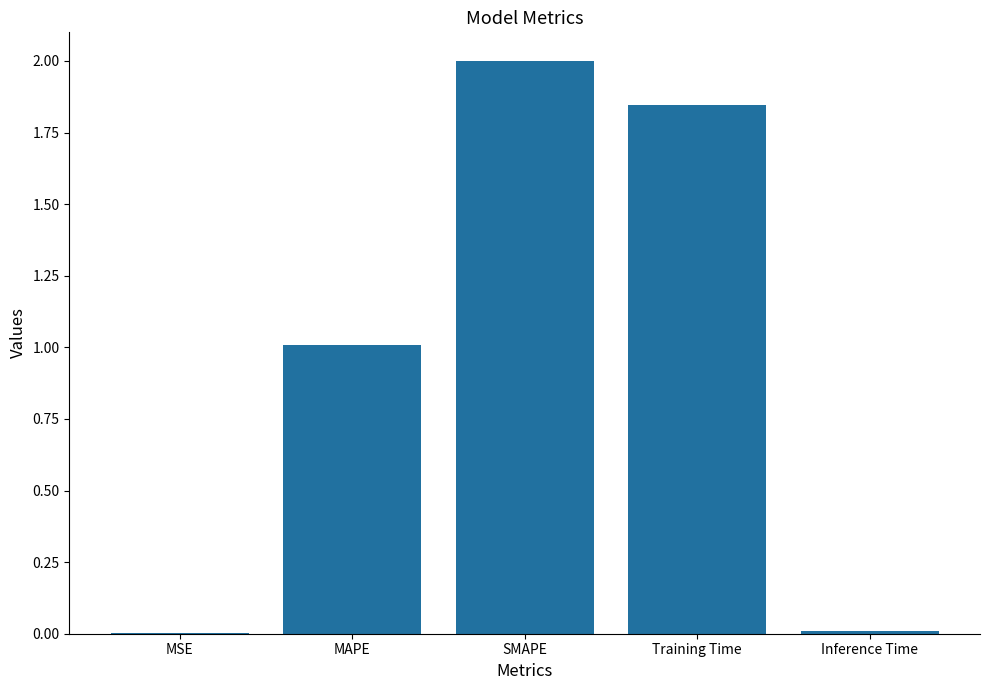

The value at Training Time is 3.2. True or false?

False